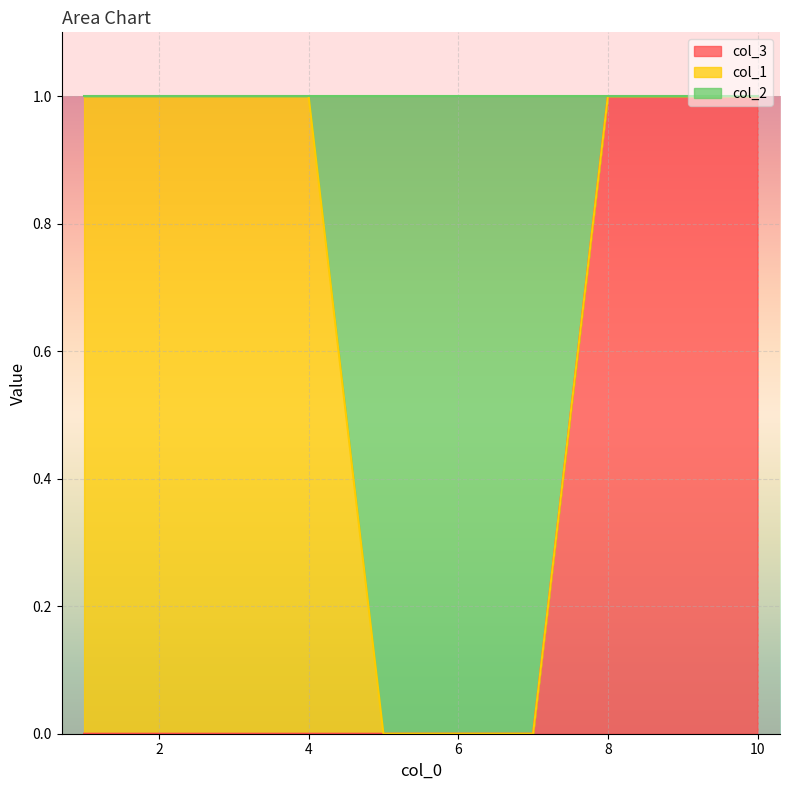

List the labels in order of col_3 value, smallest first.

1, 2, 3, 4, 5, 6, 7, 8, 9, 10